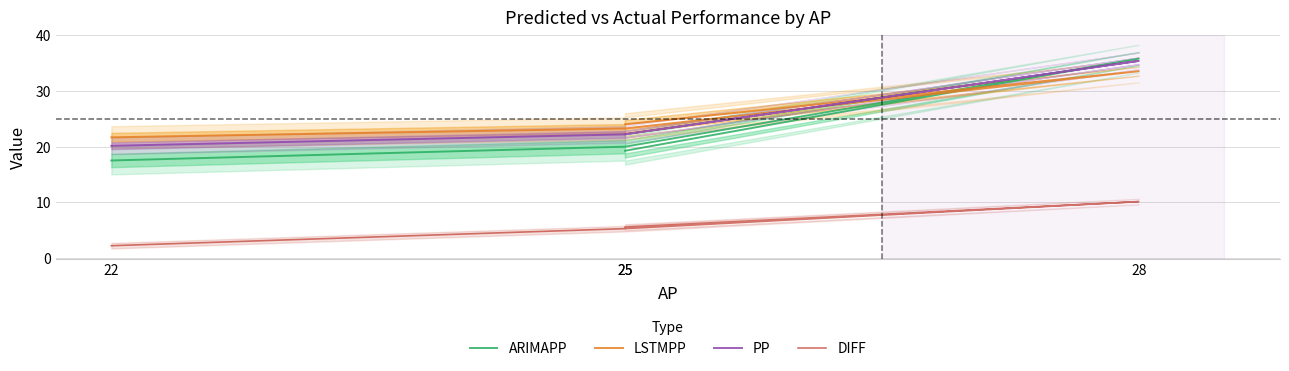

What is the label of the 4th point from the right?

22